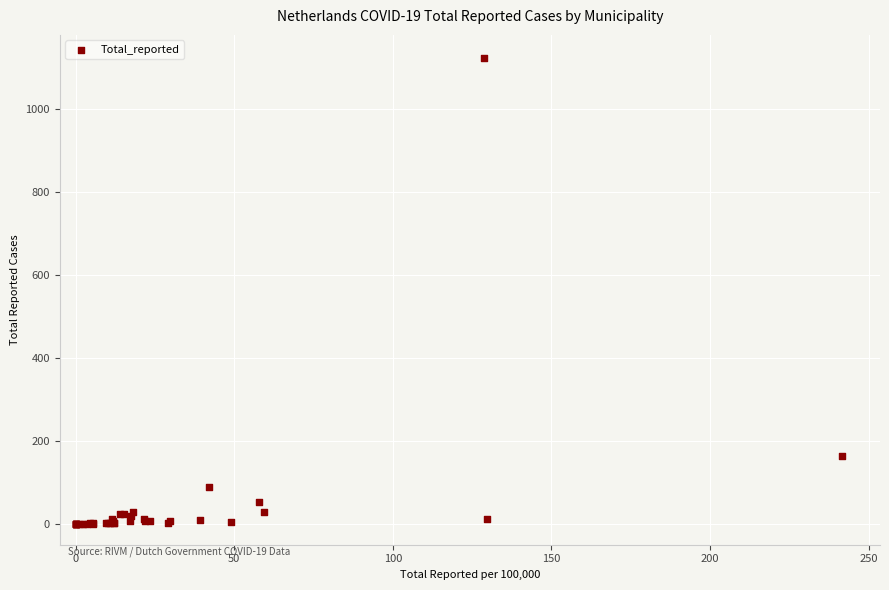

What Y value in the scatter plot is closest to 561?

163